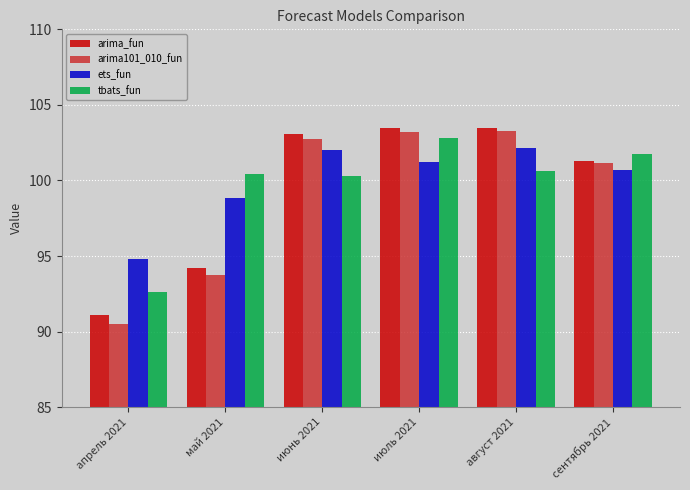

What are all the series names shown in the legend?

arima_fun, arima101_010_fun, ets_fun, tbats_fun